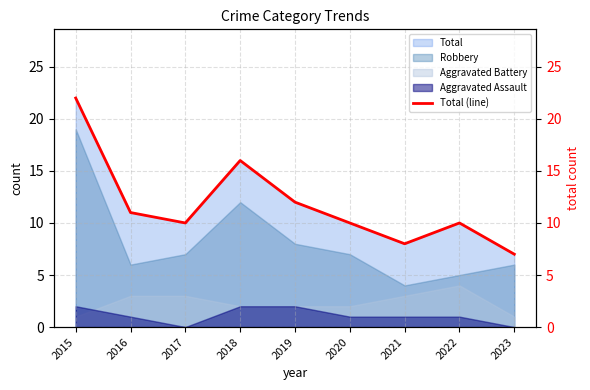

Read the value at 2020.

10